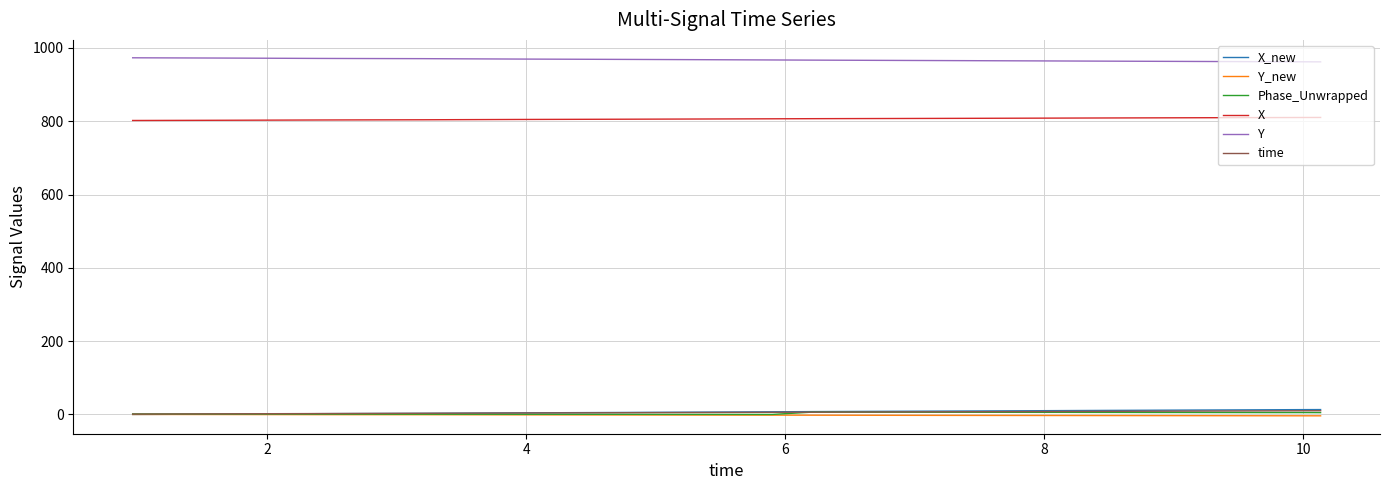

What are all the series names shown in the legend?

X_new, Y_new, Phase_Unwrapped, X, Y, time